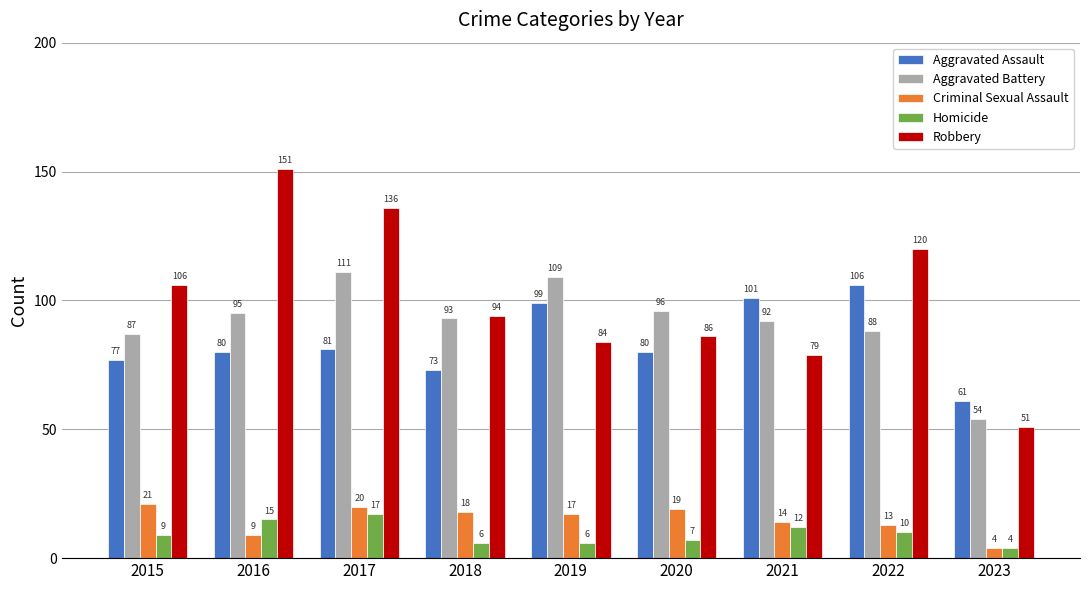

What is the spread (max minus min) of values at 2019?

103